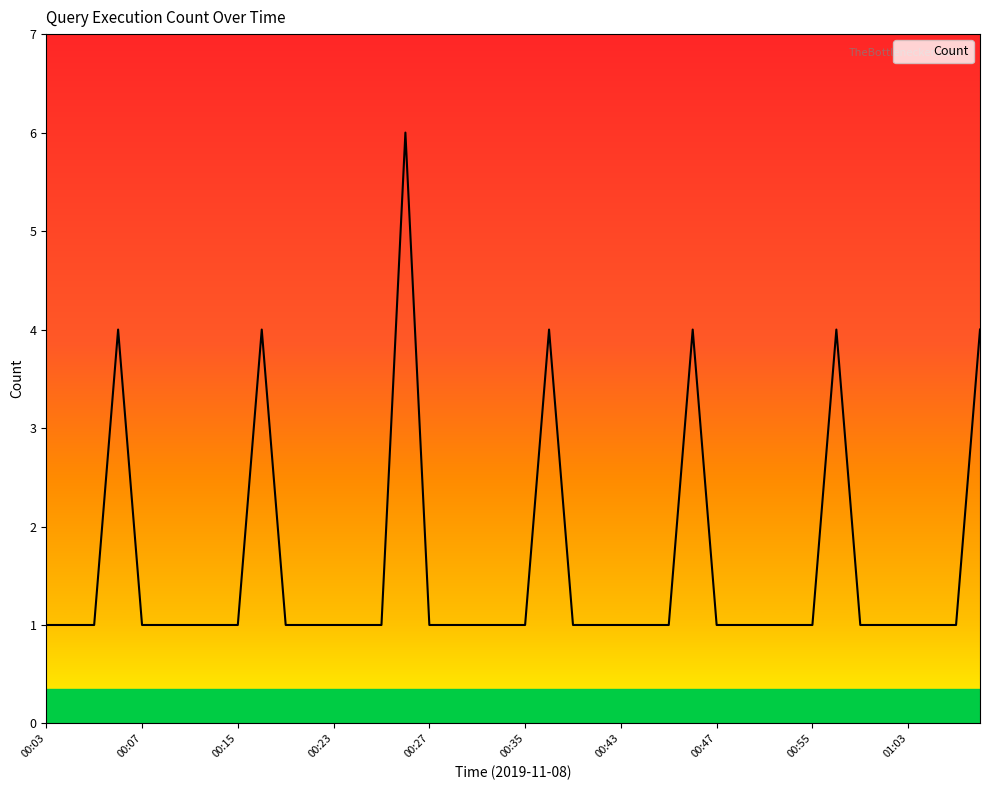

What is the difference between the second highest and minimum values?

3